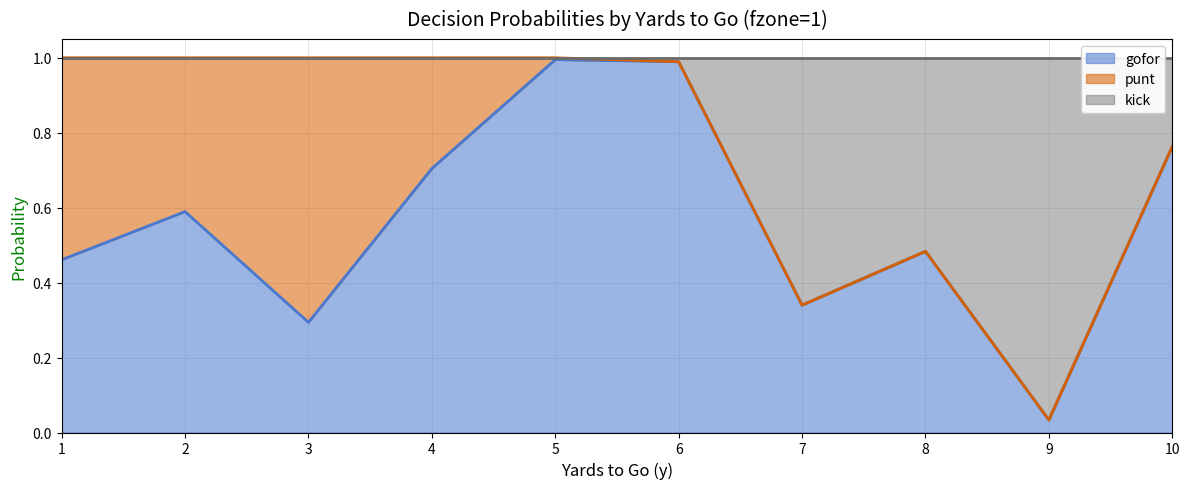

What is the value of the kick point at the 5th from the left?

1.0